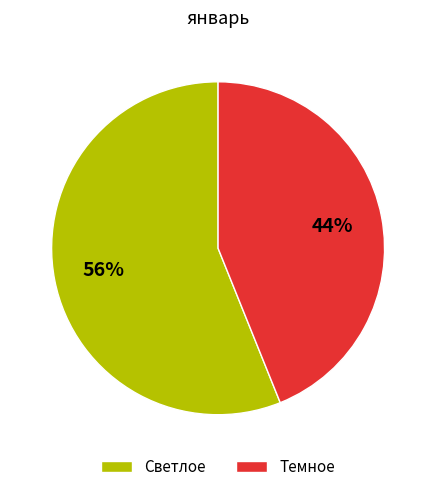

How many segments does this pie chart have?

2